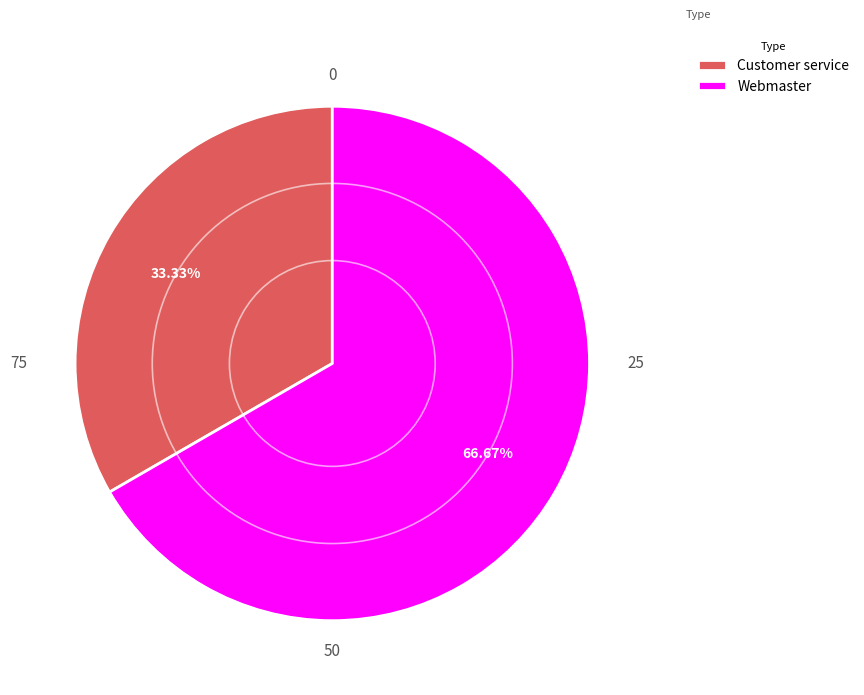

Combined, do Webmaster and Customer service account for over 50%?

Yes